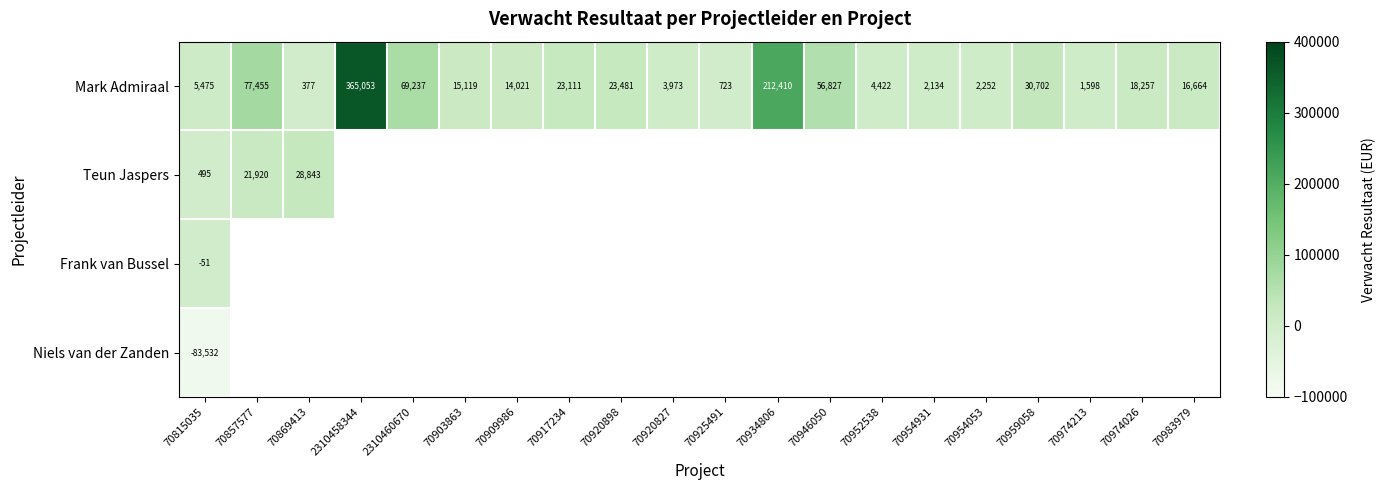

What is the maximum value shown in the chart?

365053